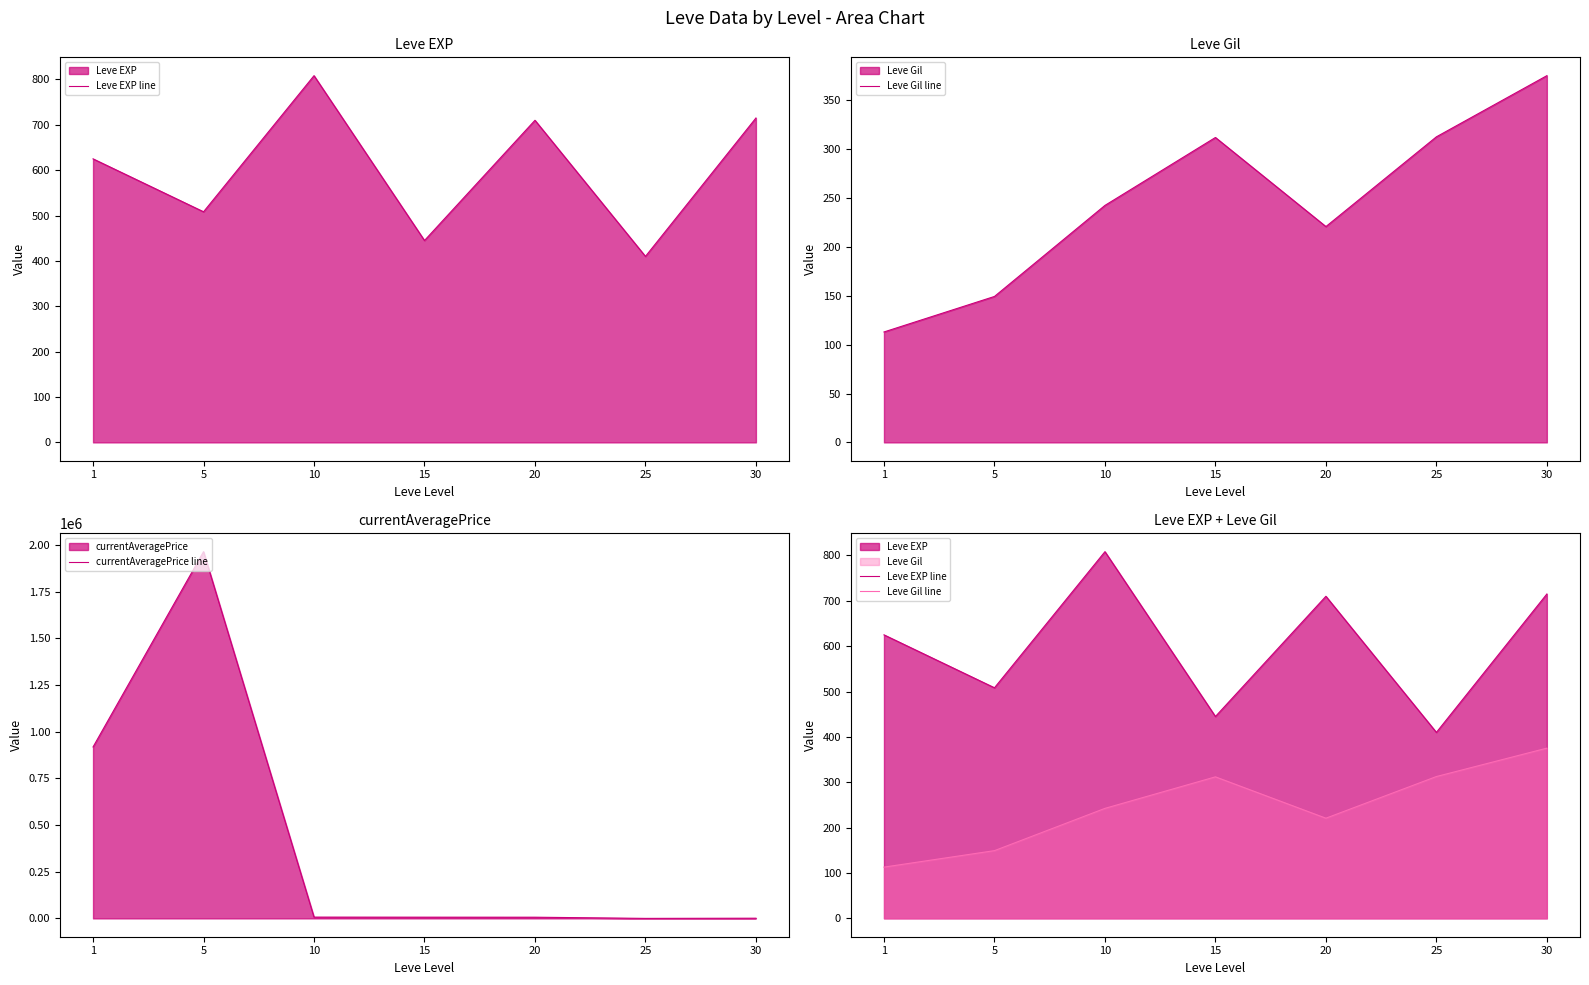

What is the maximum value shown in the chart?

1965054.0